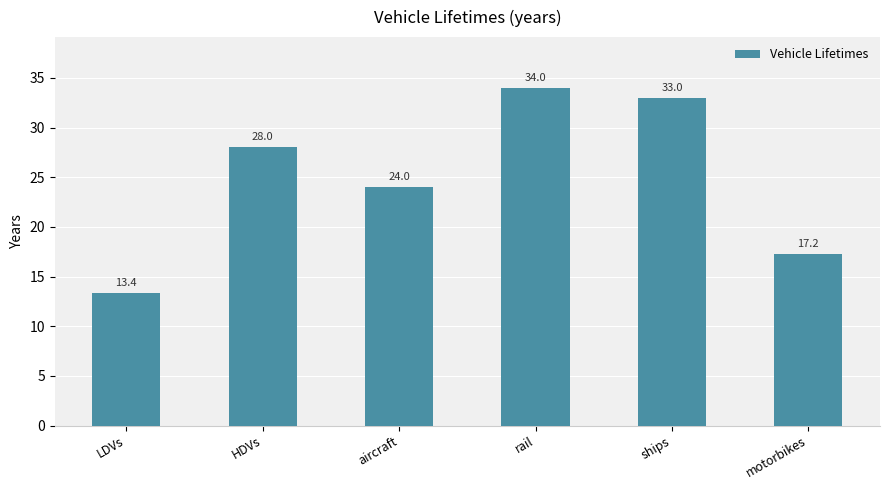

Rank the categories by value from highest to lowest.

rail, ships, HDVs, aircraft, motorbikes, LDVs